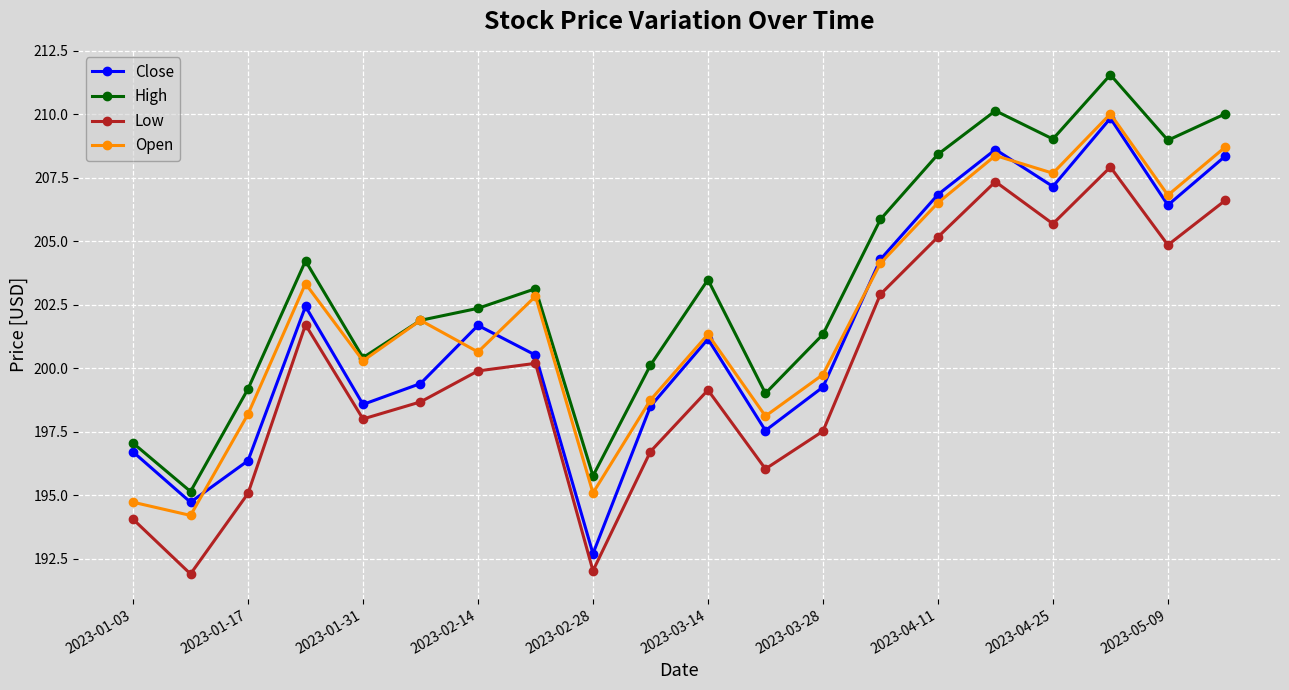

What is the value of the High point at the 4th from the left?

204.2